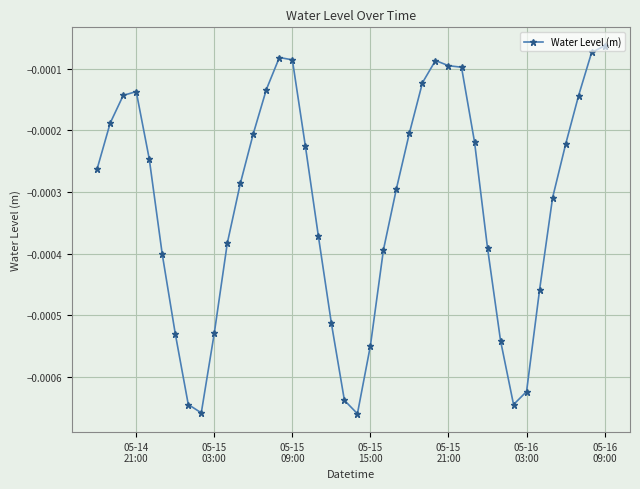

True or false: the data has more than 1 interior local peaks.

True